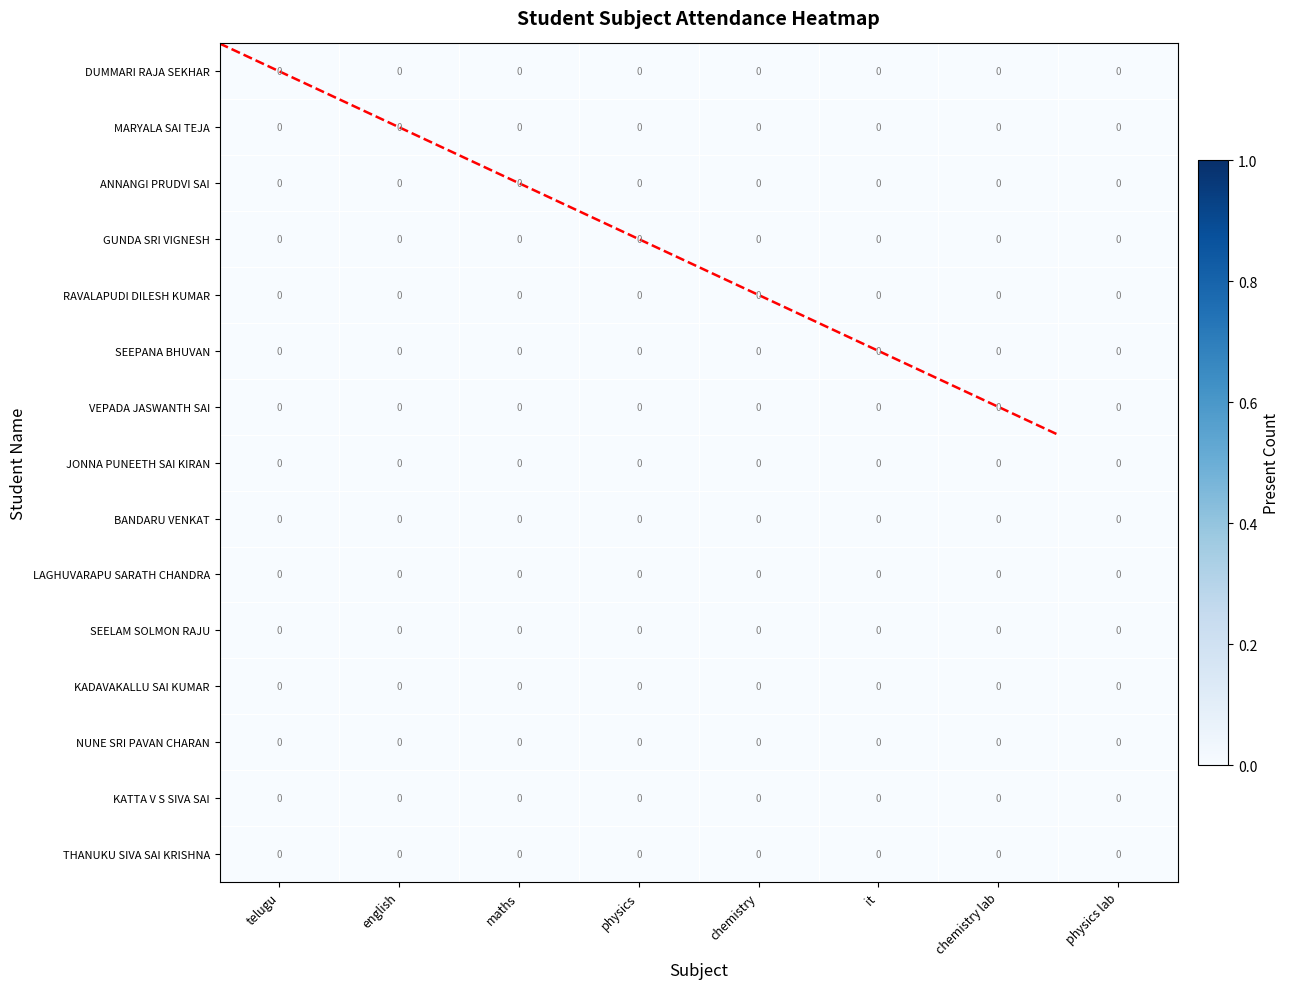

Is it true that VEPADA JASWANTH SAI equals 0.0 at maths?

True